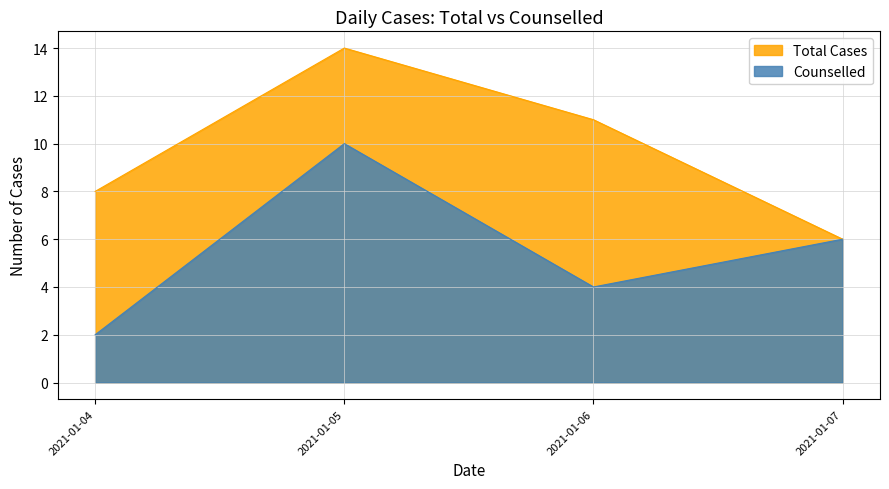

List the series in order of their overall mean, lowest first.

Counselled, Total Cases